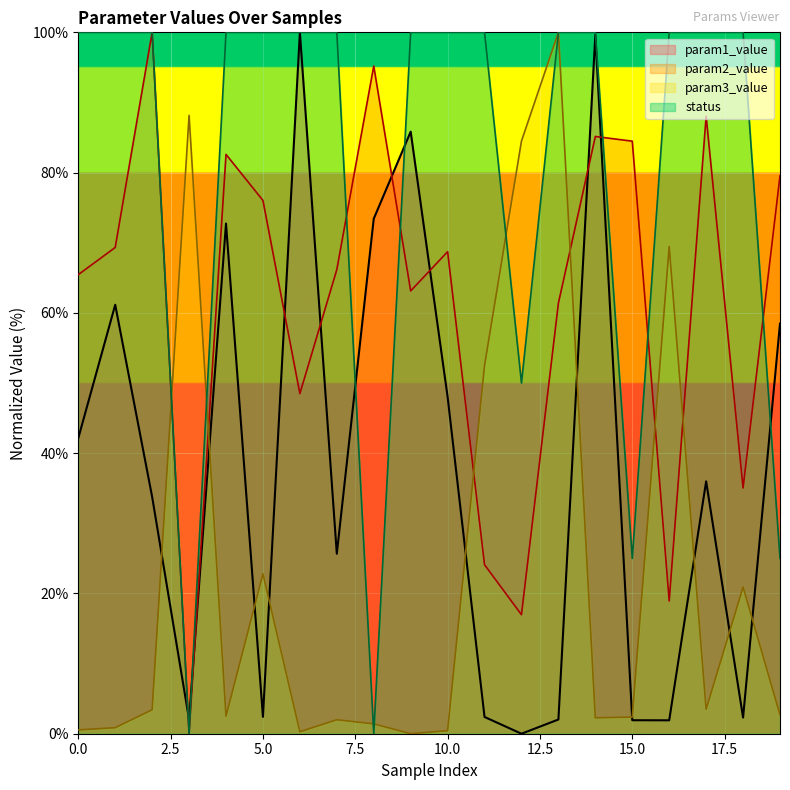

Which series changed the most between 11 and 17?

param2_value